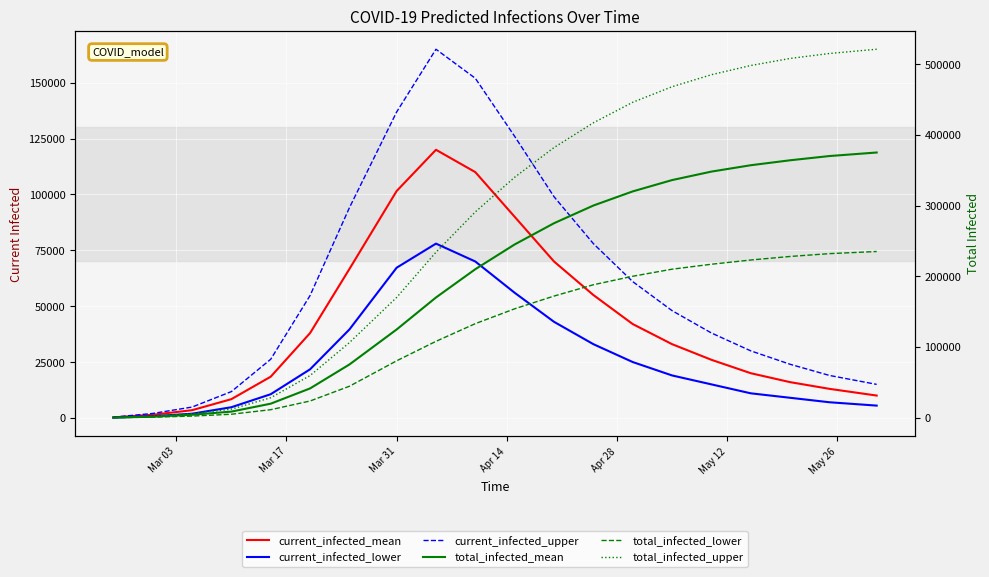

How many data points in current_infected_mean are above 33000?

9